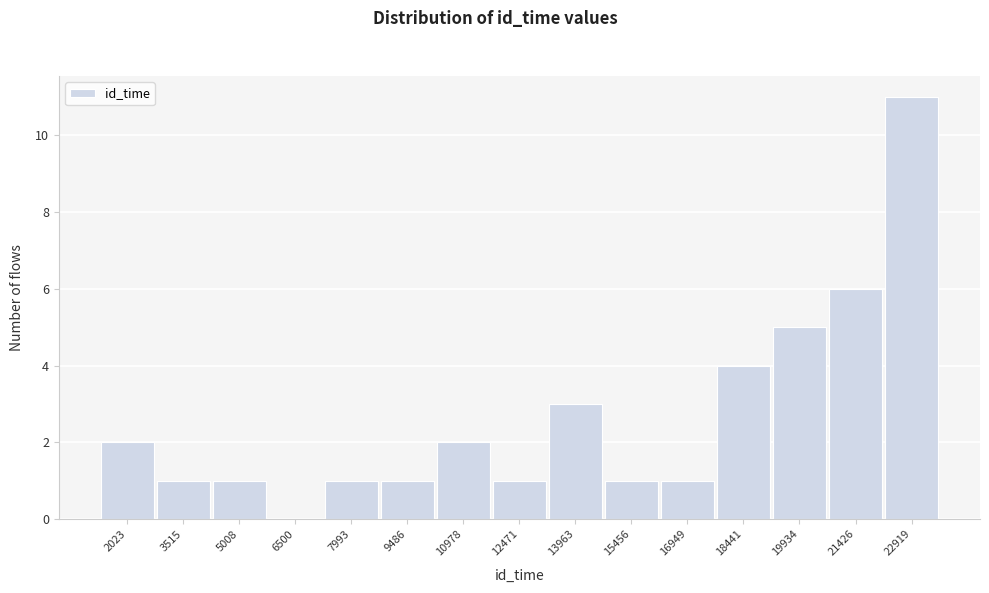

Reading left to right, list all the values displayed in this chart.

2023=2	3515=1	5008=1	6500=0	7993=1	9486=1	10978=2	12471=1	13963=3	15456=1	16949=1	18441=4	19934=5	21426=6	22919=11